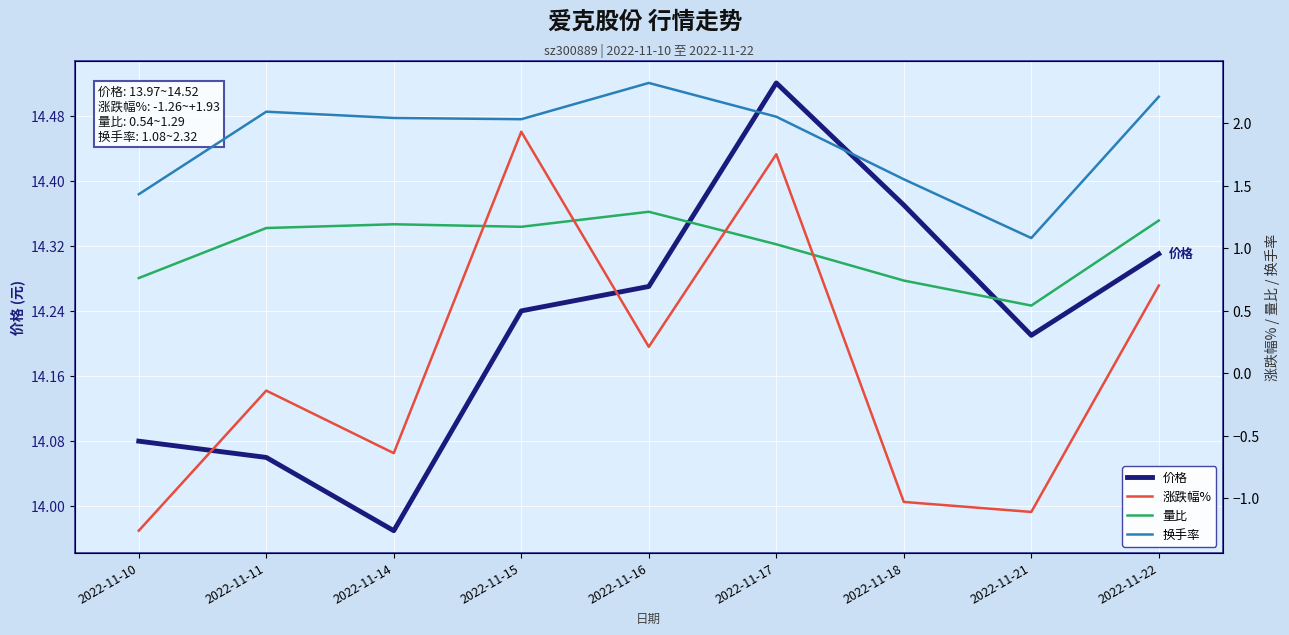

Is this an area chart (filled region under the line)?

No